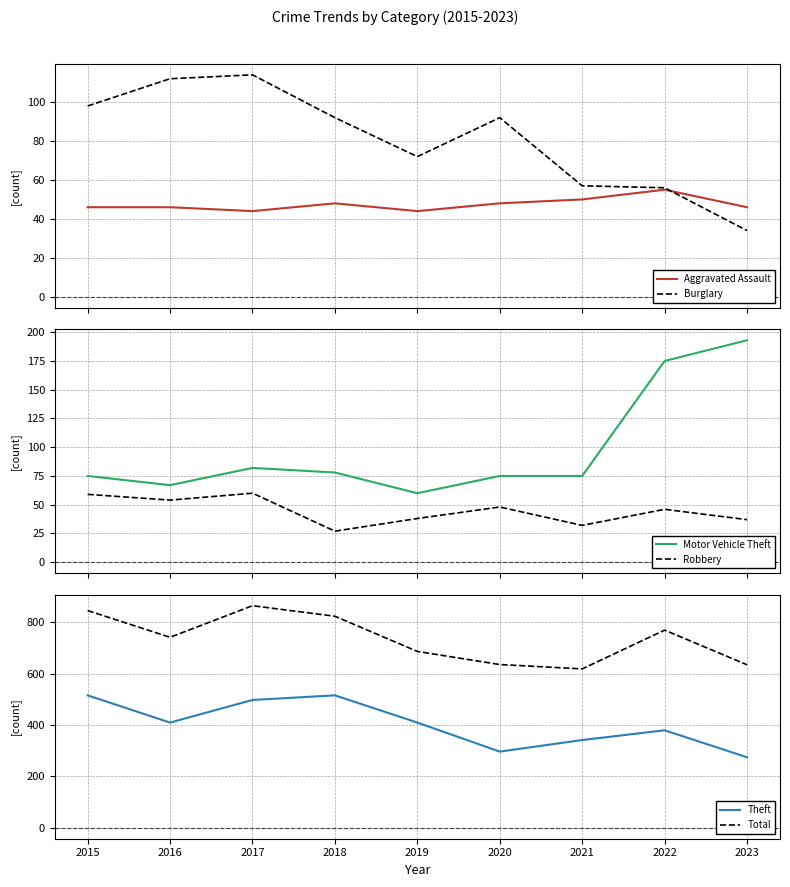

What is the sum of all Burglary values?

727